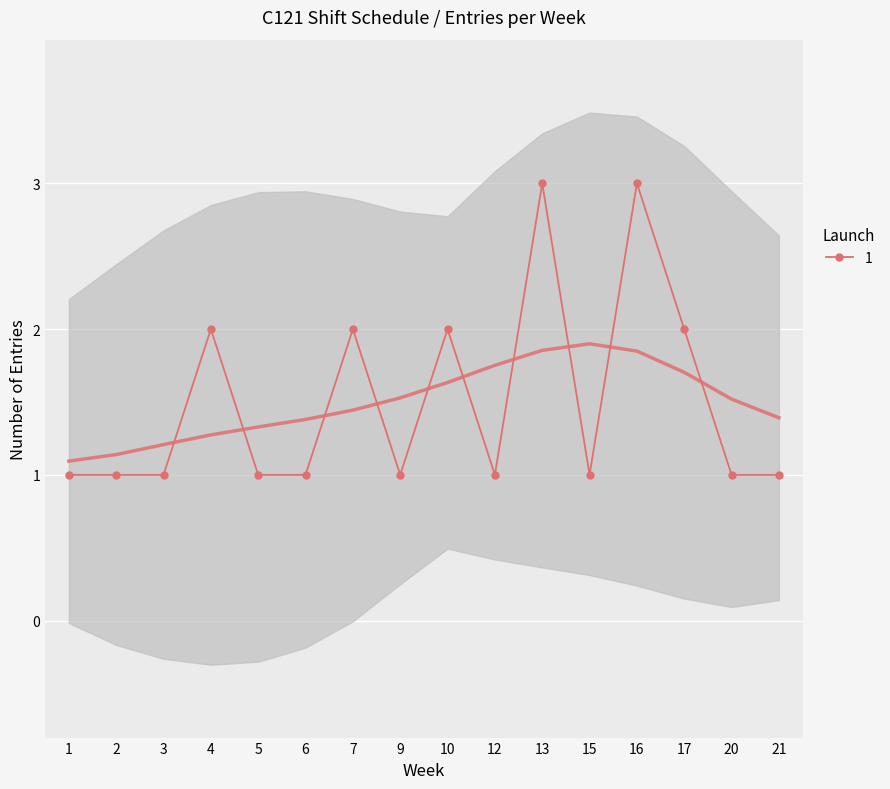

True or false: the data has more than 2 interior local peaks.

True